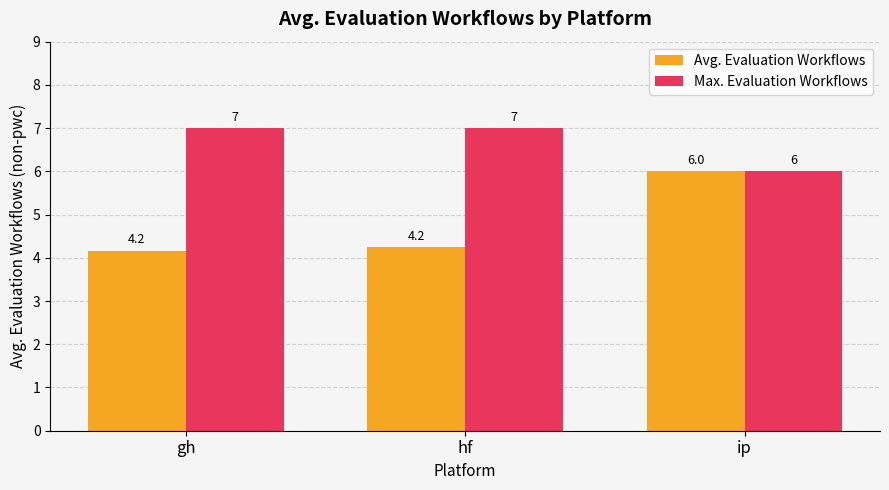

What is the greatest value displayed?

7.0